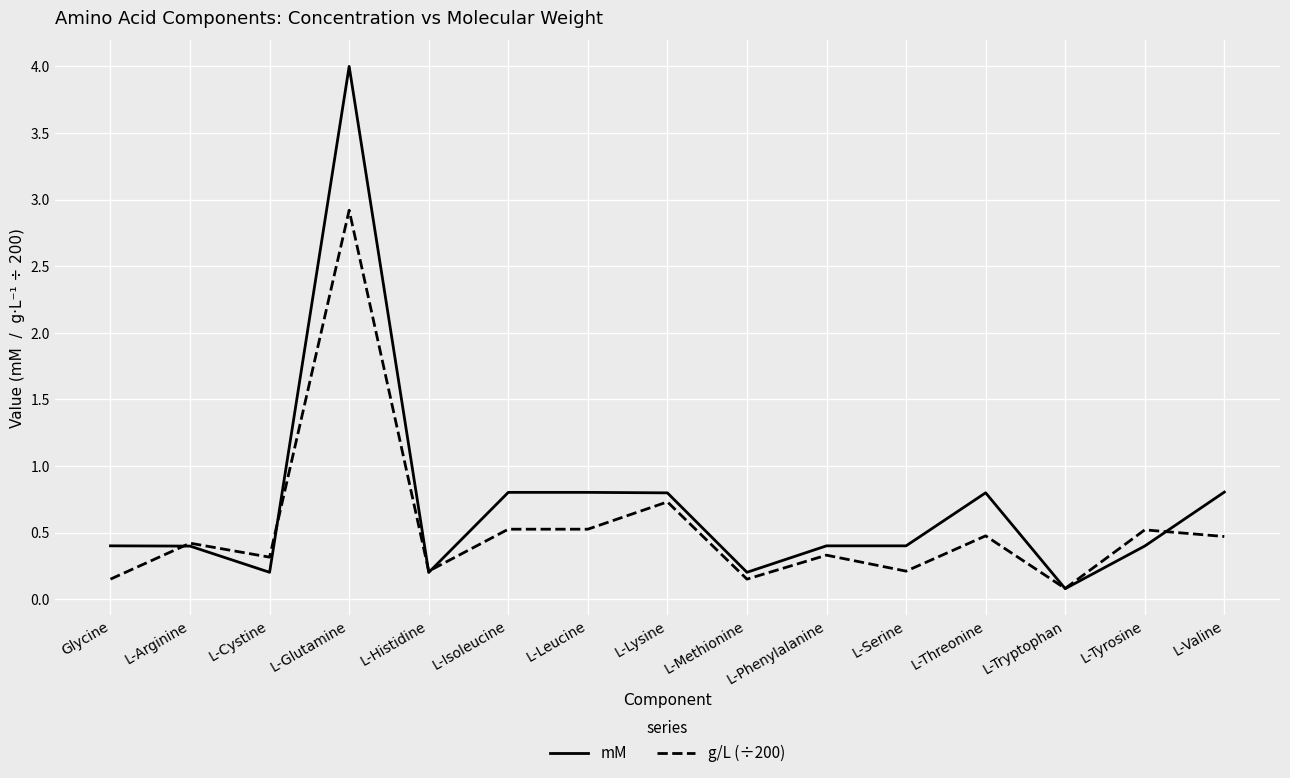

Count the number of data series in this chart.

2